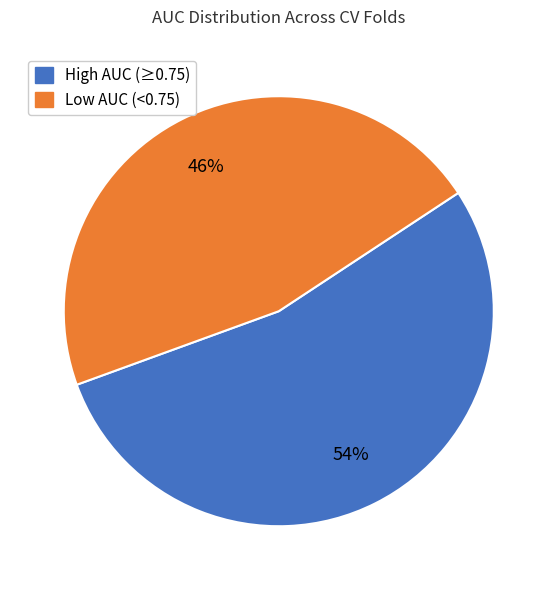

How many slices are in this pie chart?

2